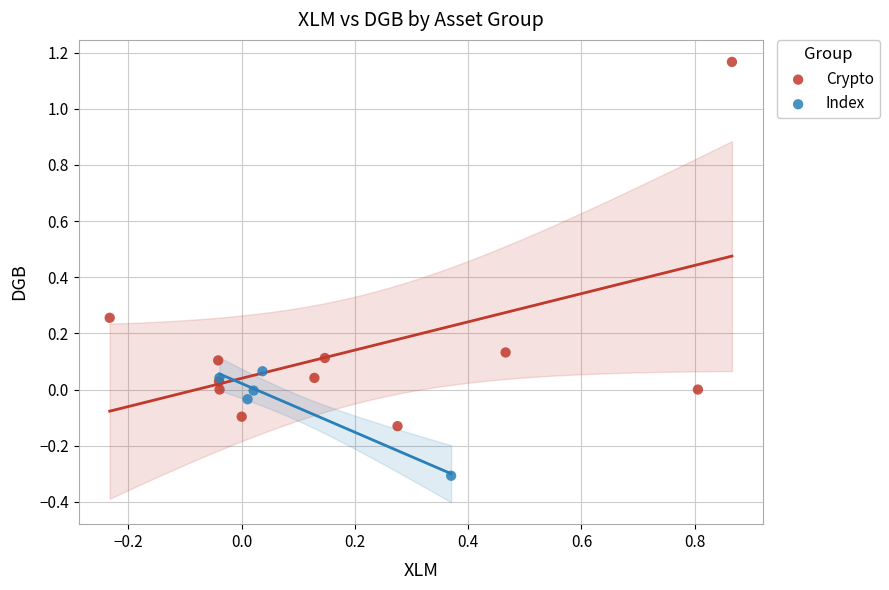

What are all the series names shown in the legend?

Crypto, Index